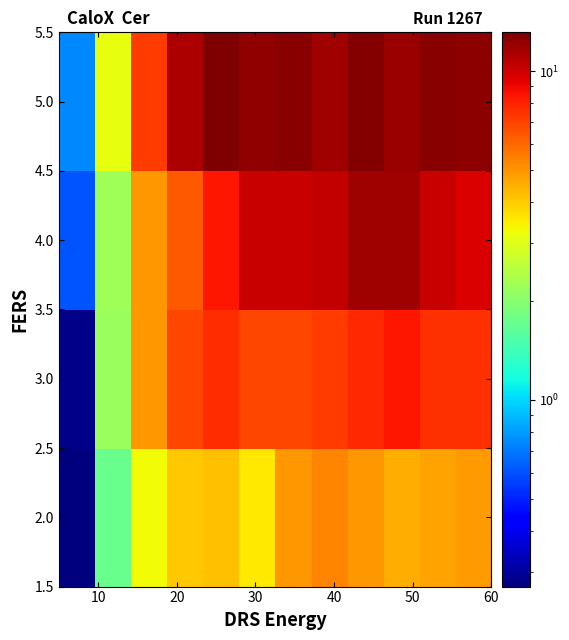

Reading left to right, list all the values displayed in this chart.

2.0: 0.3	1.7	3.3	4.0	4.2	3.6	4.9	5.4	5.0	4.5	4.7	4.9
3.0: 0.3	2.2	4.9	6.9	7.7	6.9	6.9	7.3	7.8	8.4	7.6	7.6
4.0: 0.6	2.3	4.9	6.4	8.4	10.3	10.2	10.4	11.8	11.7	10.2	9.6
5.0: 0.7	3.1	7.2	11.2	13.1	12.2	12.7	11.7	12.9	12.0	12.6	12.4